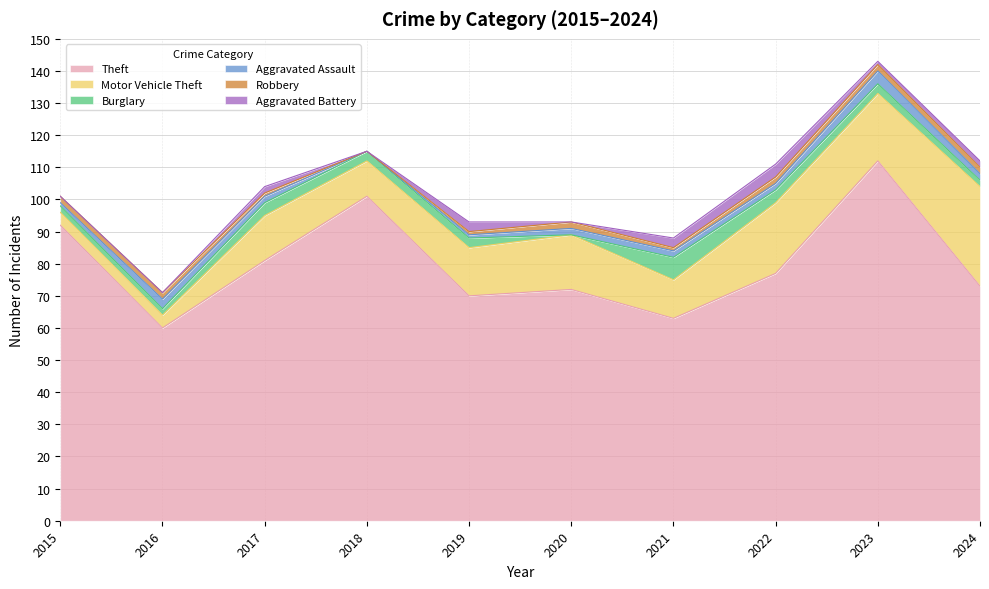

What is the average value of the Theft series?

80